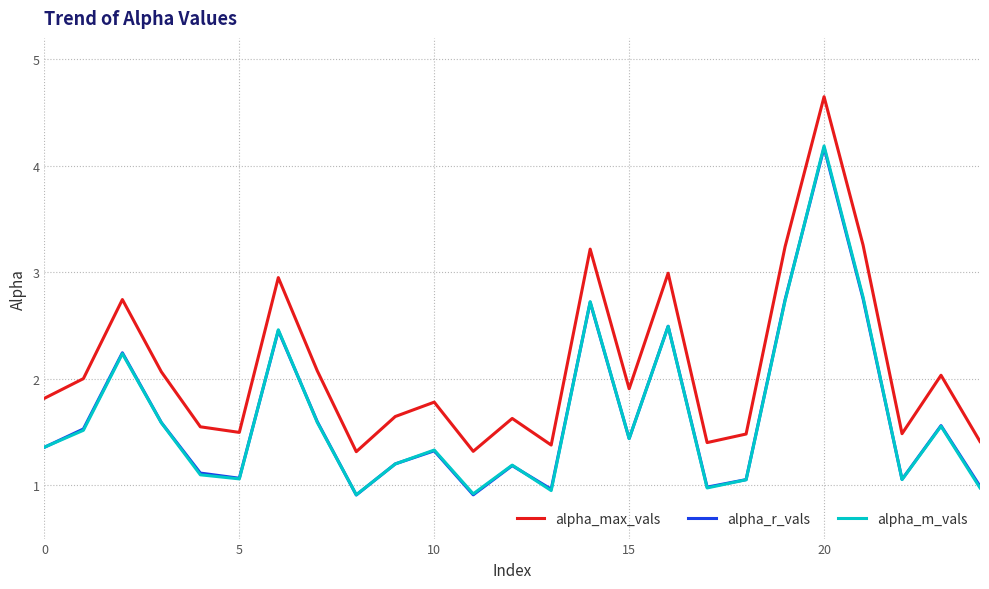

What is the minimum value shown in the chart?

0.9